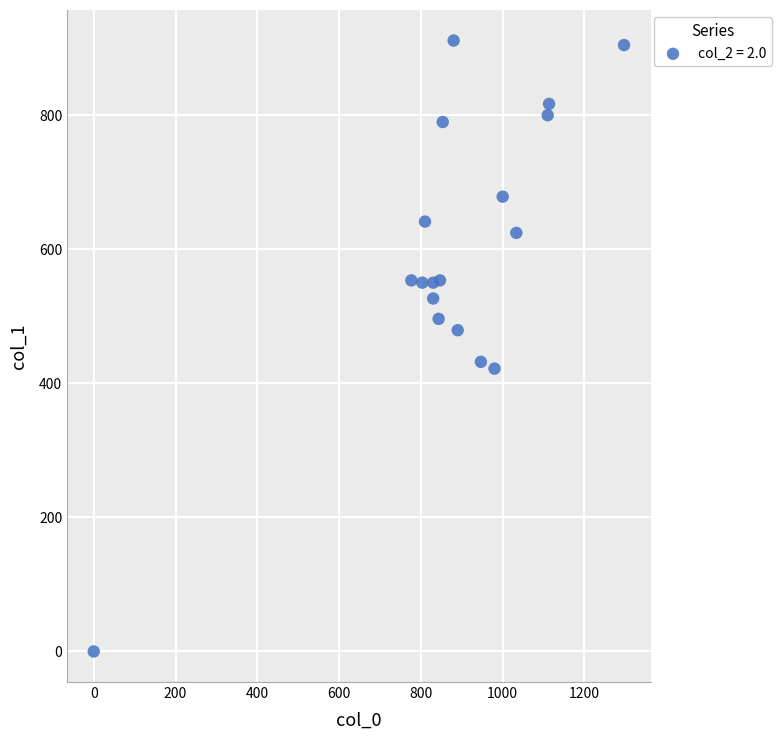

How many points are shown in the scatter plot?

18